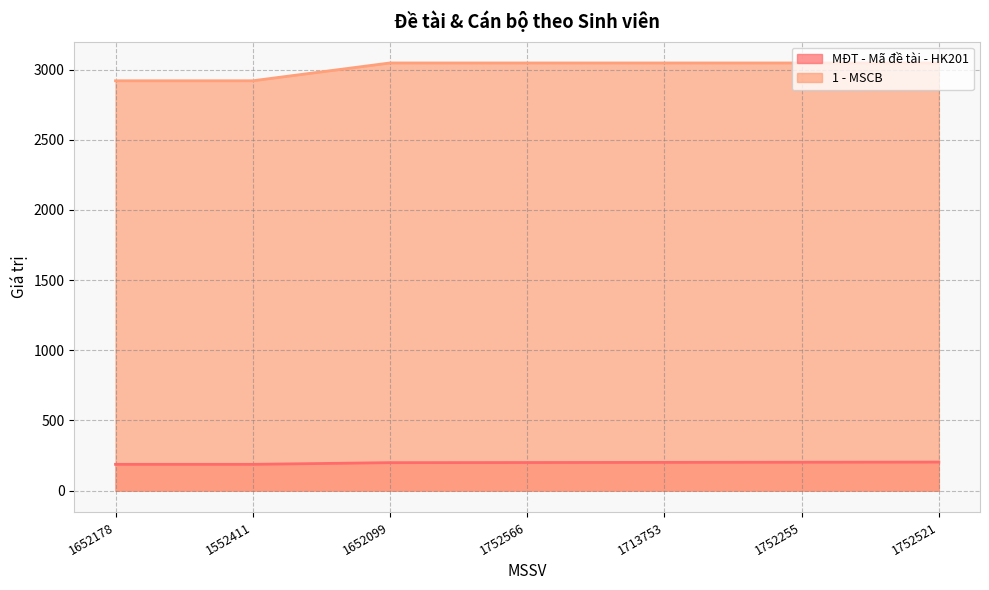

Is the value of MĐT - Mã đề tài - HK201 at 1713753 greater than the value of 1 - MSCB at 1752566?

No